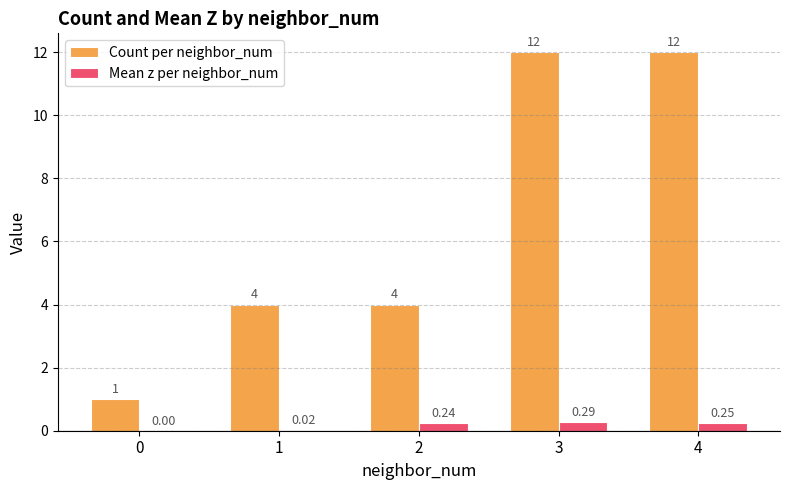

Are the bars horizontal?

No